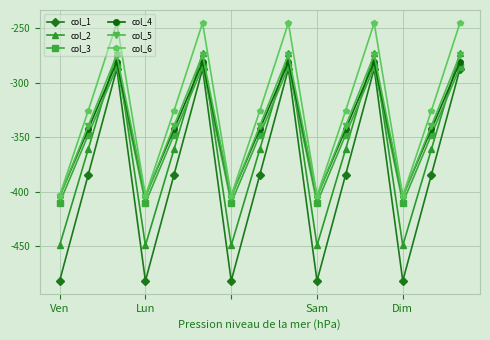

What is the value of the col_1 point at the 7th from the left?

-482.0